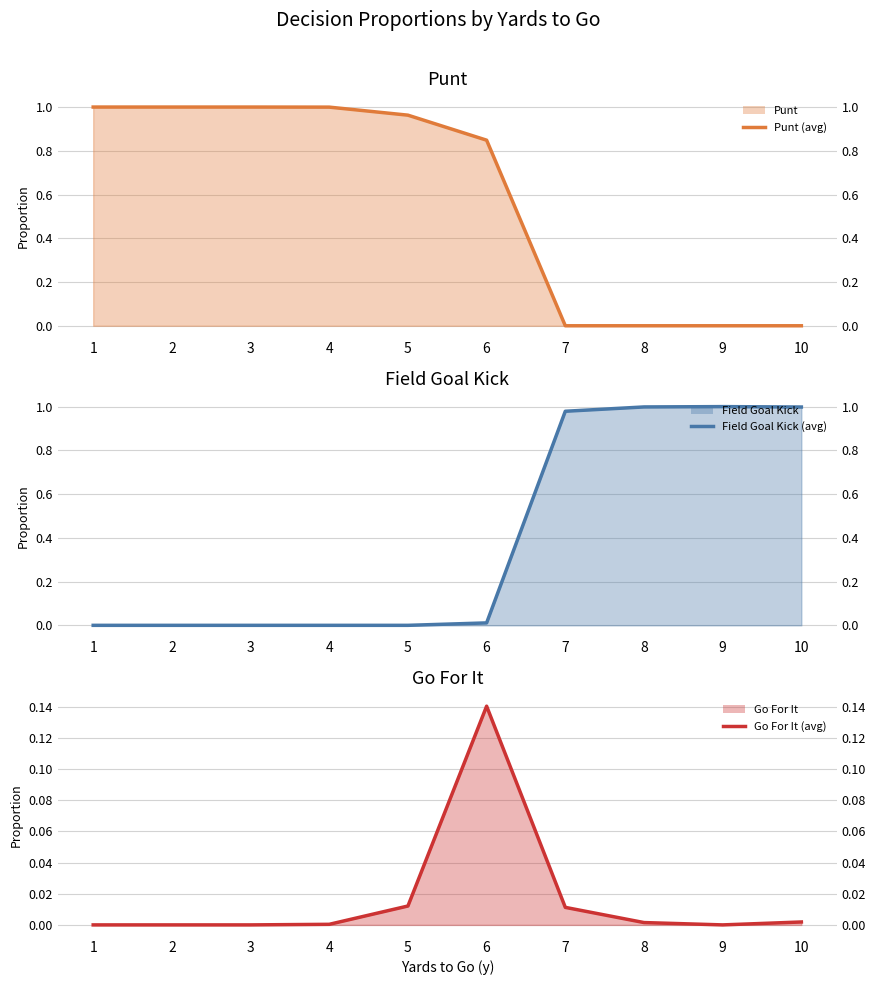

Where is Go For It (line) nearest to the value 0?

1